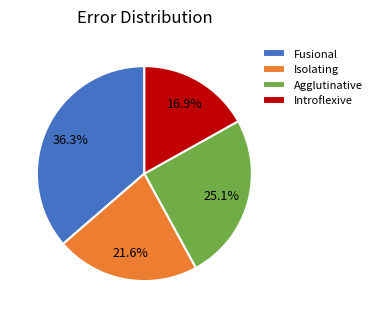

What percentage is the Isolating slice, to the nearest percent?

22%